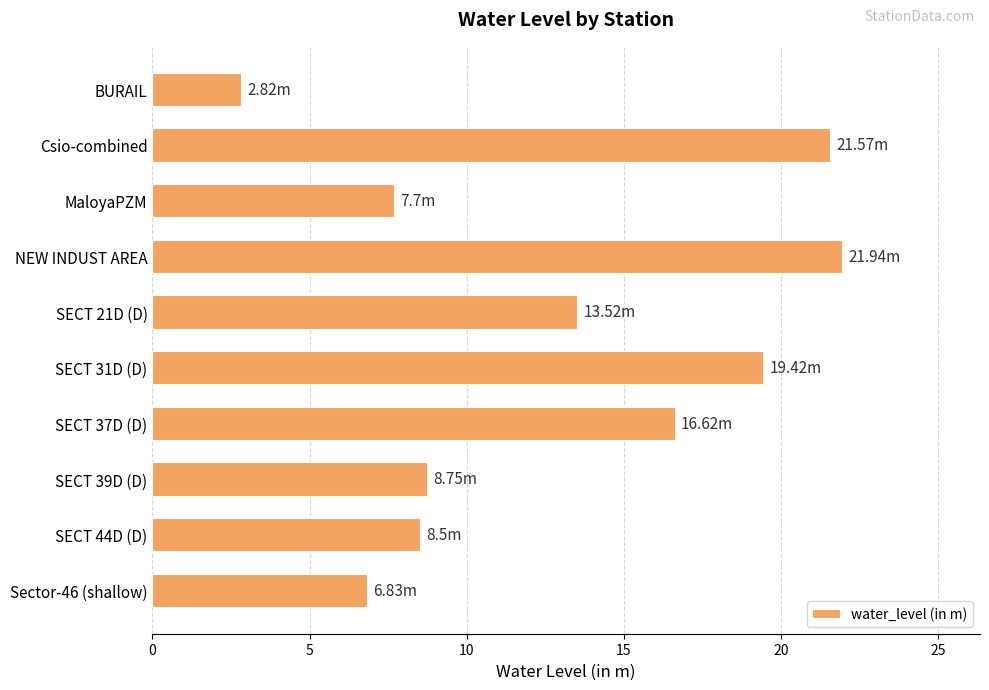

What is the label of the 3rd bar from the top?

MaloyaPZM